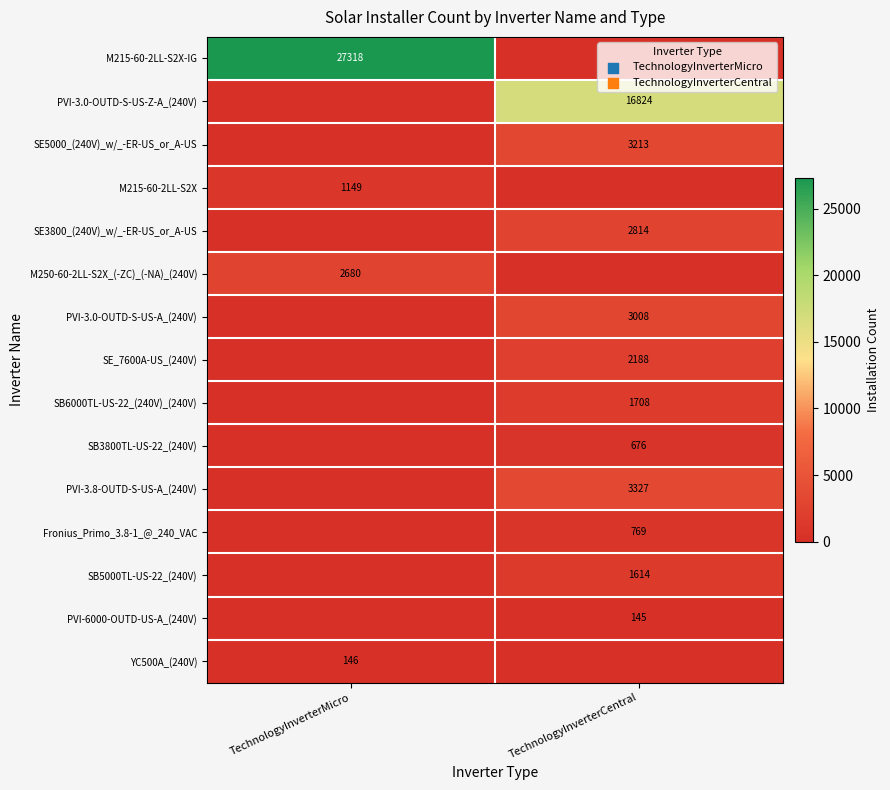

The value of SE_7600A-US_(240V) at TechnologyInverterCentral is 2188. True or false?

True